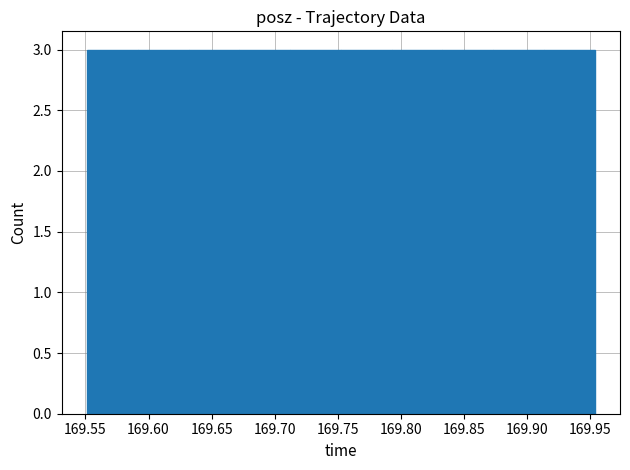

Reading left to right, transcribe this chart: for each bar, give the range it covers on the x-axis and its height. Neither the bar edges nor the heights are printed on the chart, so give them approximately, as read against the axes.

169.550 to 169.590: 3
169.590 to 169.630: 3
169.630 to 169.670: 3
169.670 to 169.710: 3
169.710 to 169.750: 3
169.750 to 169.795: 3
169.795 to 169.835: 3
169.835 to 169.875: 3
169.875 to 169.915: 3
169.915 to 169.955: 3